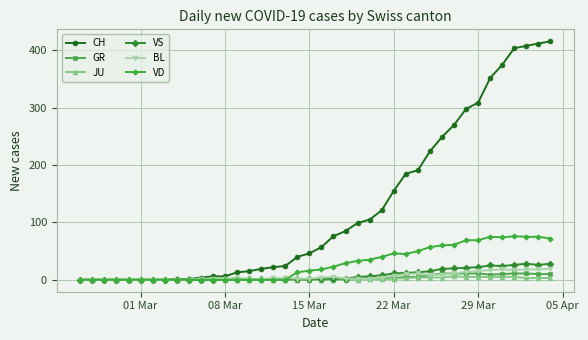

Which series has the largest range (max minus min)?

CH